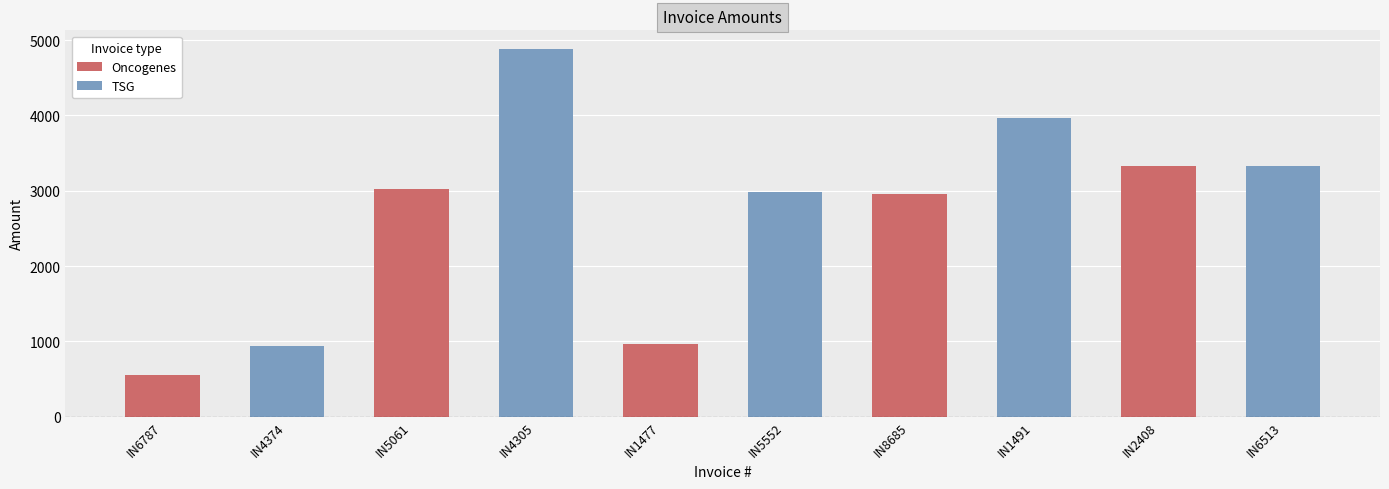

What is the label of the 7th bar from the left?

IN8685